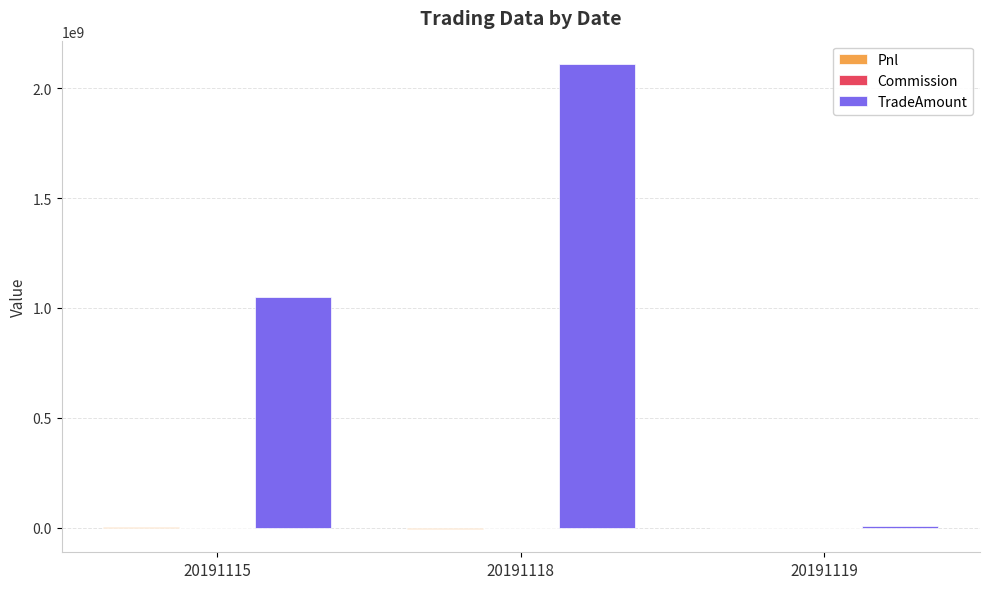

At which category is the sum across all series the highest?

20191118